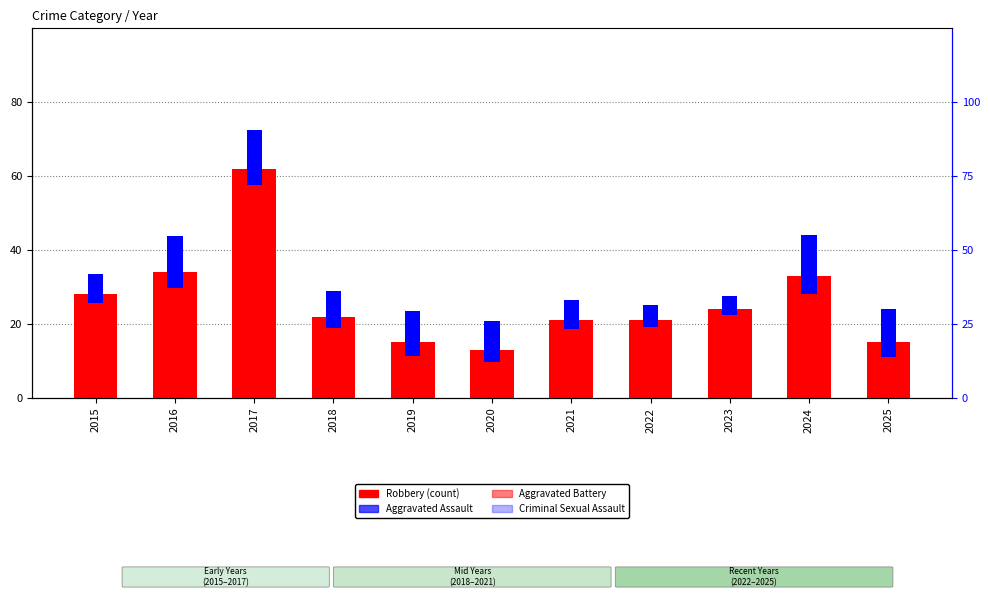

What are all the series names shown in the legend?

Robbery, Aggravated Assault, Aggravated Battery, Criminal Sexual Assault